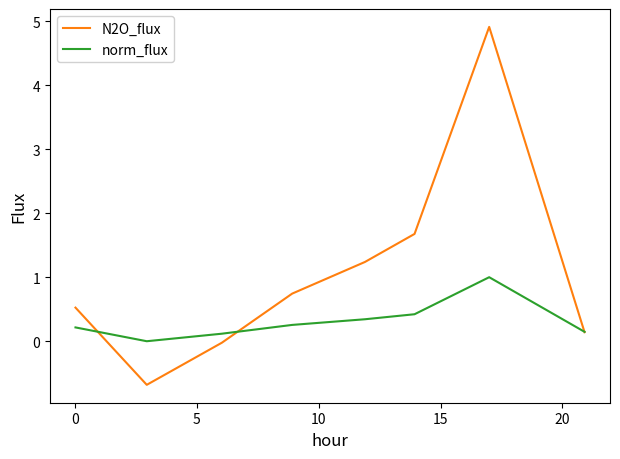

At how many categories does at least one series exceed 4?

1